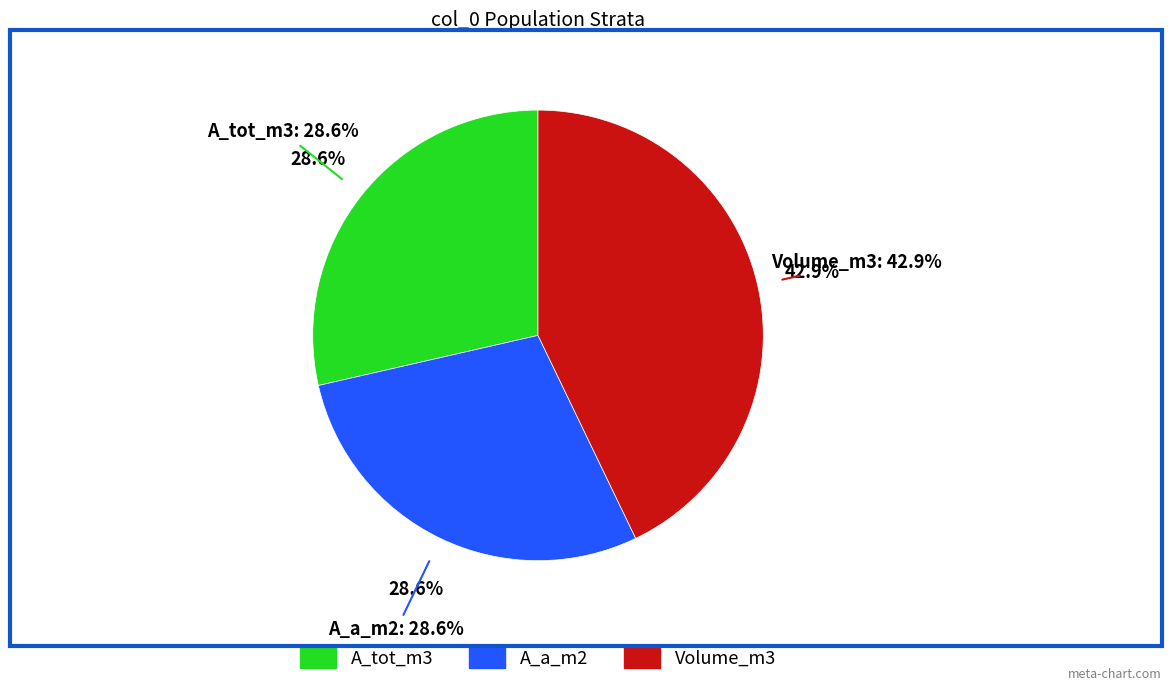

Does 1 represent more than half of the total?

Yes